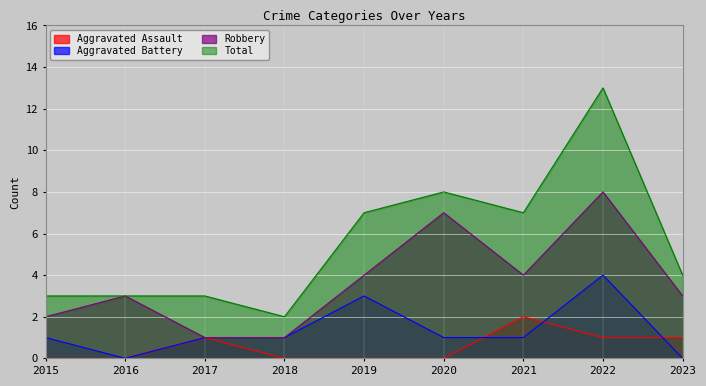

True or false: Robbery and Aggravated Battery intersect in this chart.

False